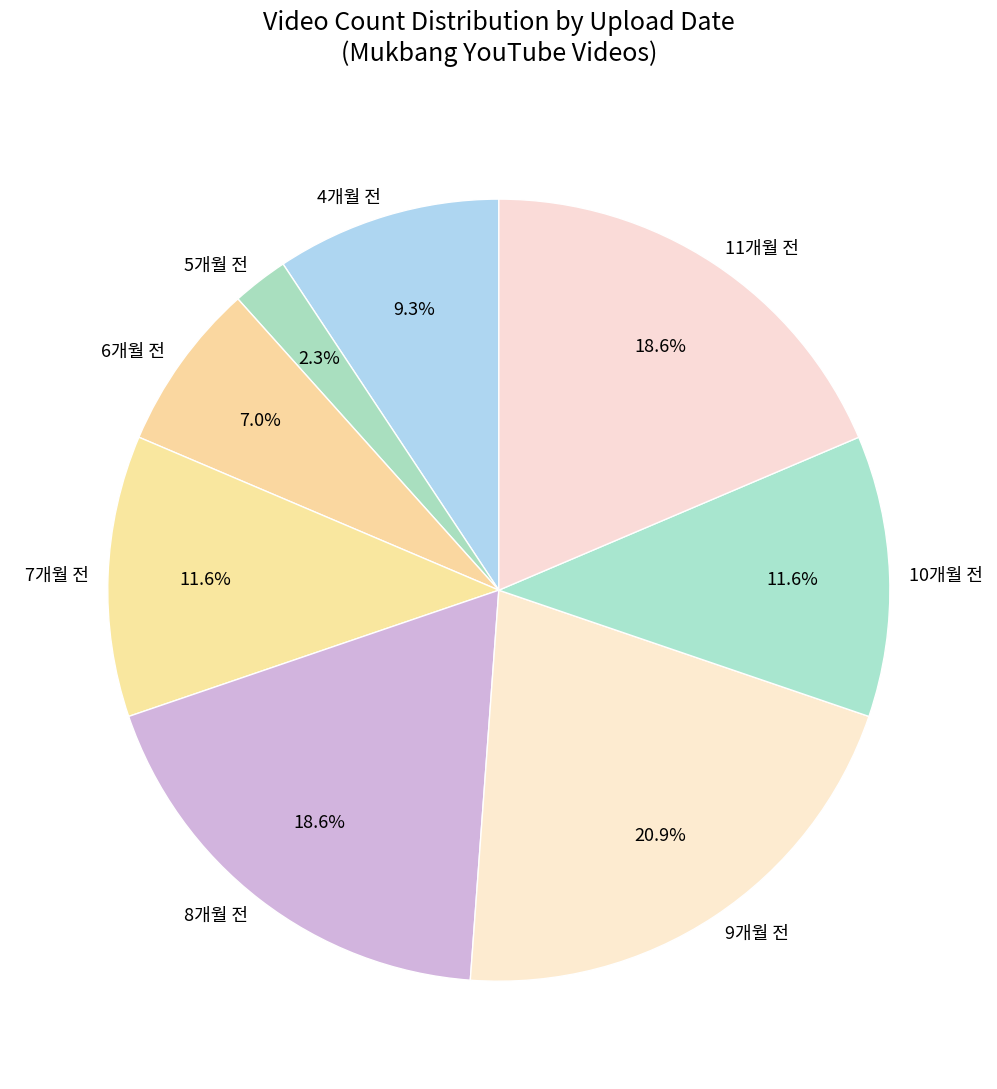

How much of the chart is everything except 10개월 전?

88.4%